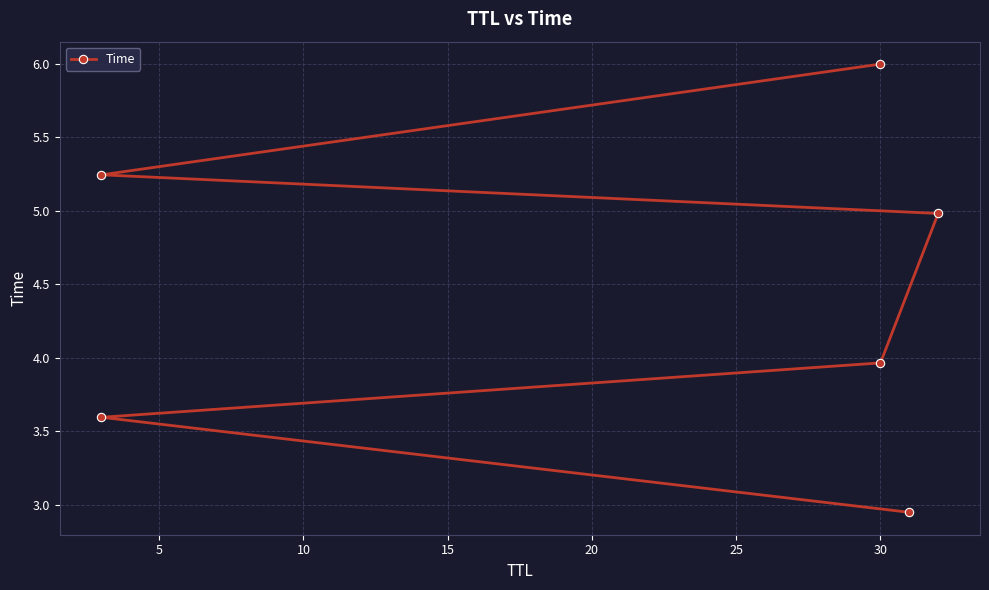

What is the value of the 1st point from the left?

2.9